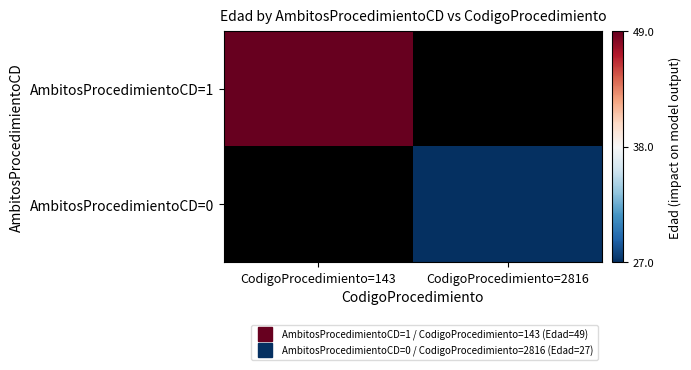

At which category does the chart reach its peak across all series?

CodigoProcedimiento=143